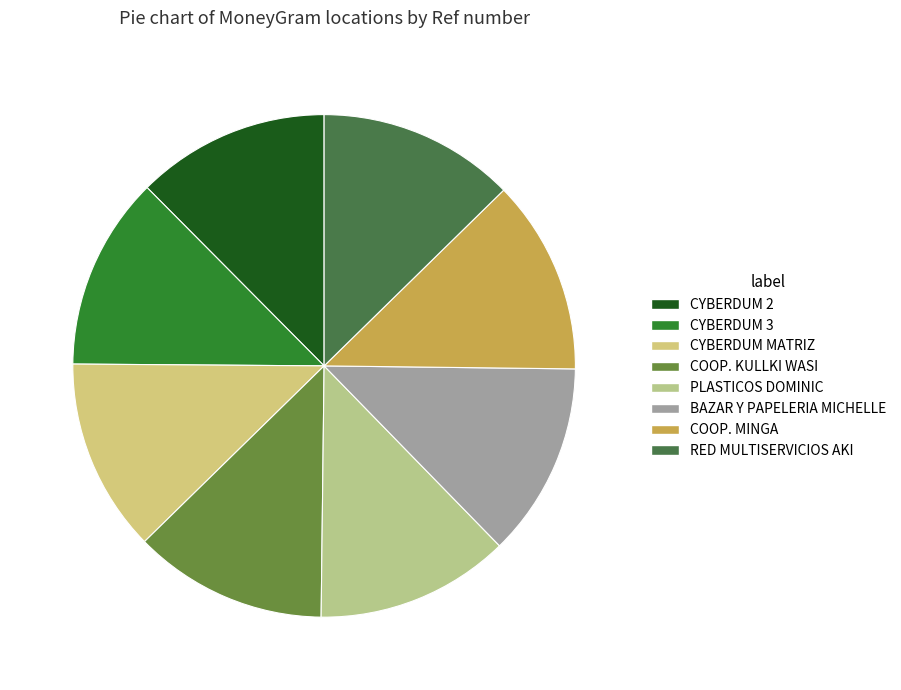

Which has a higher value, CYBERDUM 2 or BAZAR Y PAPELERIA MICHELLE?

BAZAR Y PAPELERIA MICHELLE